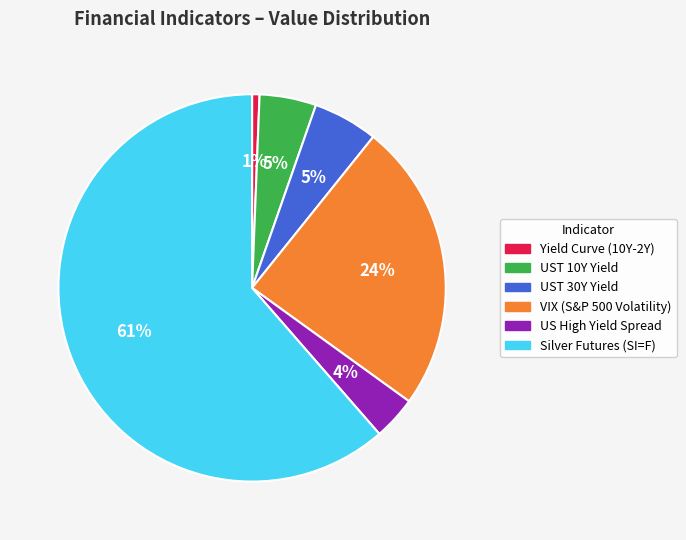

To the nearest percent, what is the average slice percentage?

17%